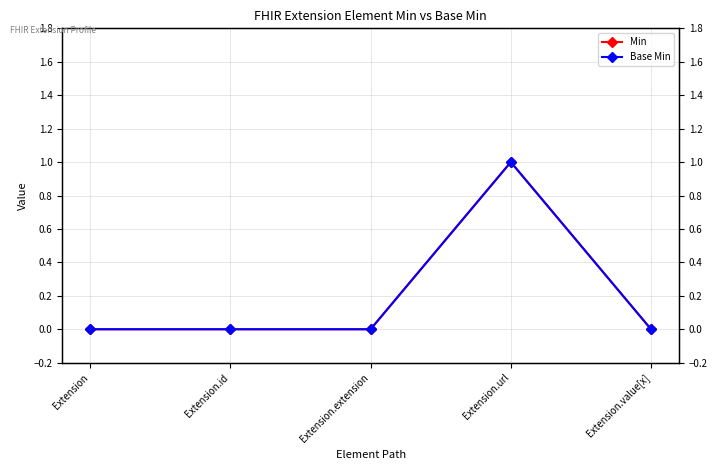

At which label is Min closest to 0?

Extension